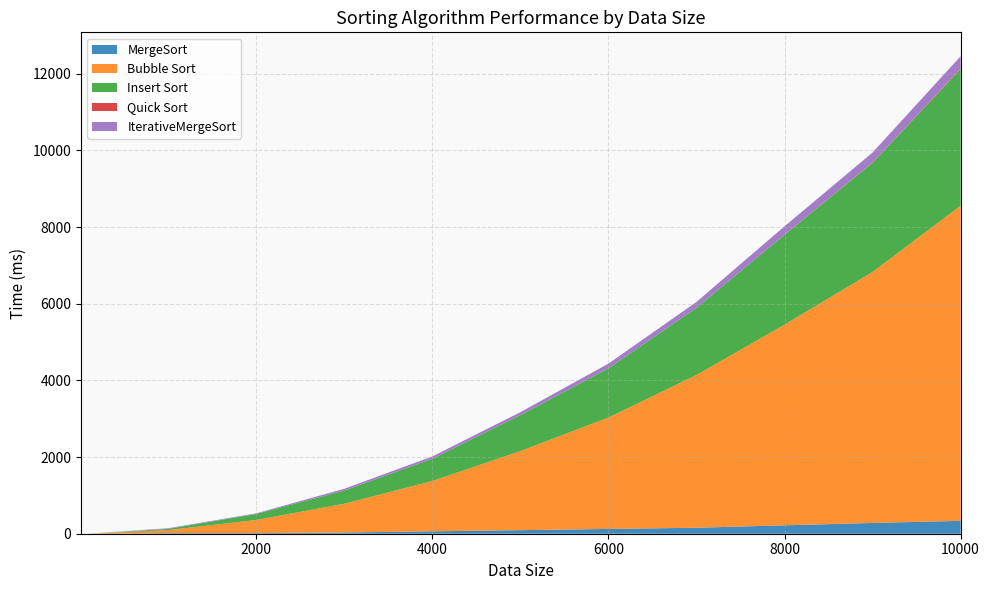

Reading left to right, list all the values displayed in this chart.

MergeSort: 0.0	0.0	16.0	16.0	32.0	63.0	93.0	125.0	156.0	219.0	281.0	336.5
Bubble Sort: 0.0	0.0	79.0	344.0	750.0	1313.0	2062.0	2906.0	3984.0	5234.0	6547.0	8219.0
Insert Sort: 0.0	0.0	32.0	156.0	344.0	578.0	938.0	1281.0	1750.0	2344.0	2844.0	3562.0
Quick Sort: 0.0	0.0	0.0	0.0	0.0	0.0	0.0	0.0	0.0	4.0	7.8	16.0
IterativeMergeSort: 0.0	0.0	16.0	16.0	47.0	62.0	78.0	125.0	157.0	219.0	265.0	323.0